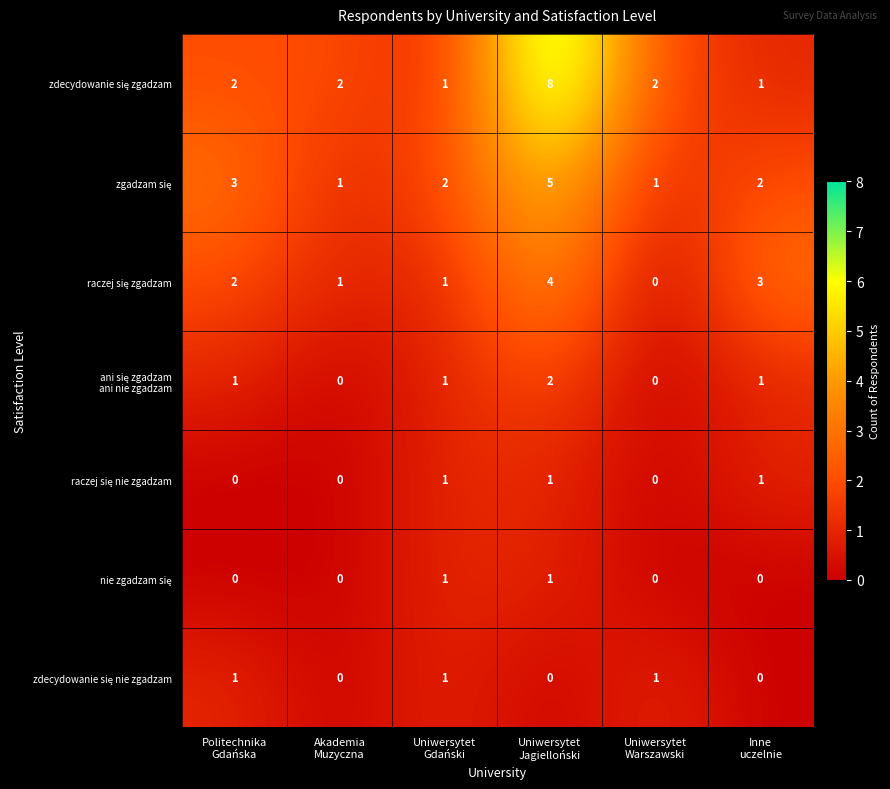

How many categories are shown in the chart?

6